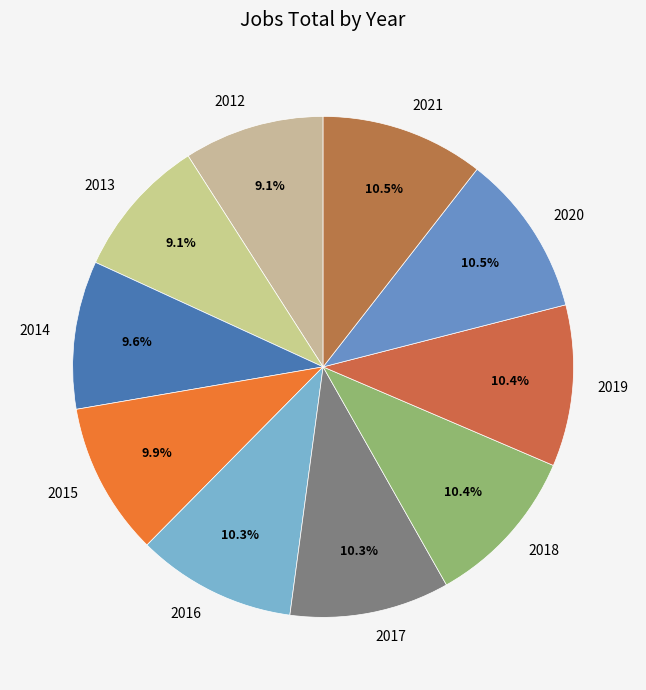

To the nearest percent, what is the combined percentage of 2014 and 2019?

20%